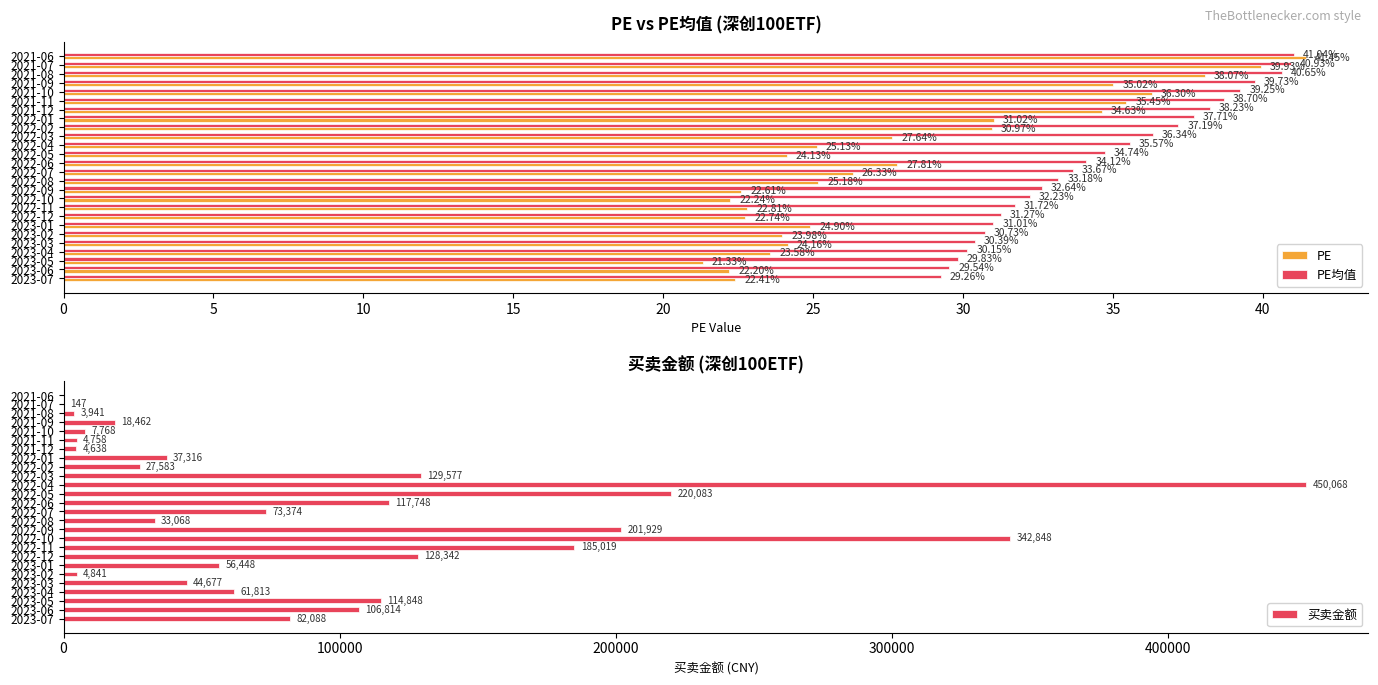

Reading left to right, list all the values displayed in this chart.

PE: 41.5	39.9	38.1	35.0	36.3	35.5	34.6	31.0	31.0	27.6	25.1	24.1	27.8	26.3	25.2	22.6	22.2	22.8	22.7	24.9	24.0	24.2	23.6	21.3	22.2	22.4
PE均值: 41.0	40.9	40.6	39.7	39.2	38.7	38.2	37.7	37.2	36.3	35.6	34.7	34.1	33.7	33.2	32.6	32.2	31.7	31.3	31.0	30.7	30.4	30.1	29.8	29.5	29.3
买卖金额: 0.0	147.0	3941.4	18462.2	7768.3	4758.5	4637.8	37316.0	27583.4	129577.1	450067.8	220083.1	117748.0	73373.6	33068.0	201929.2	342847.8	185018.6	128341.5	56448.3	4841.1	44677.0	61813.0	114848.2	106813.5	82087.7